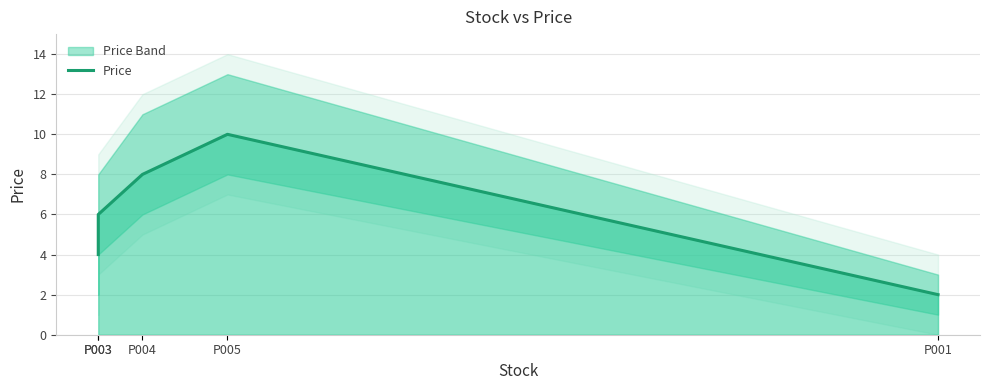

Does the chart display data point markers on the line(s)?

No